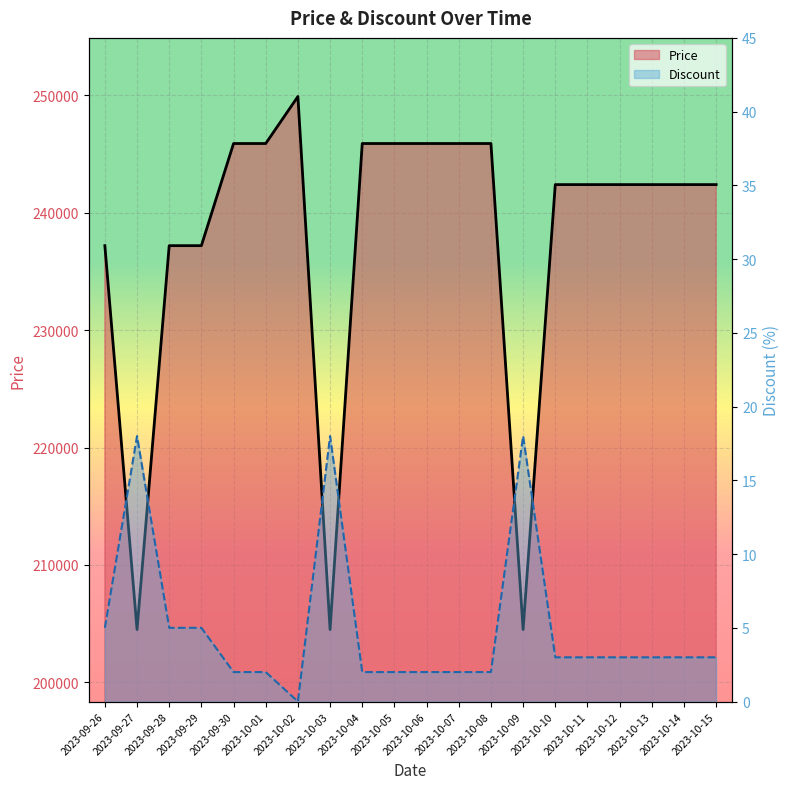

List the series in order of their overall mean, lowest first.

Discount (line), Price (line)